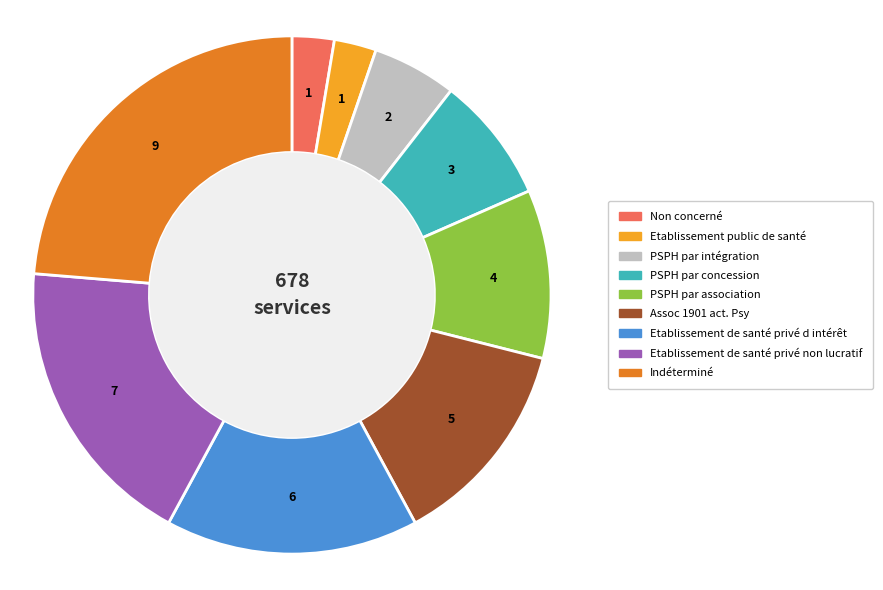

Do Indéterminé and PSPH par intégration together represent more than half of the pie?

No